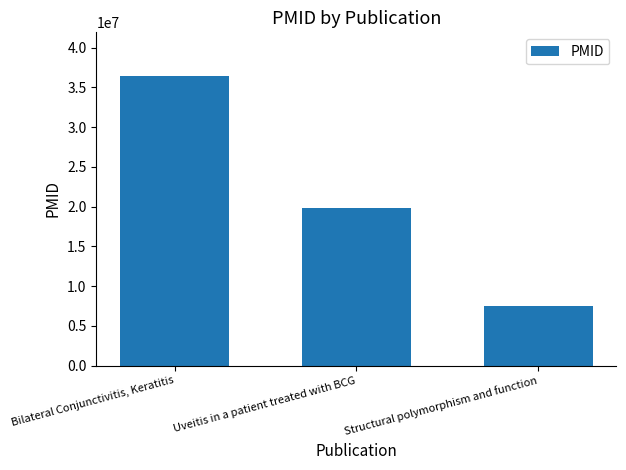

Between Bilateral Conjunctivitis, Keratitis and Structural polymorphism and function, which is larger?

Bilateral Conjunctivitis, Keratitis